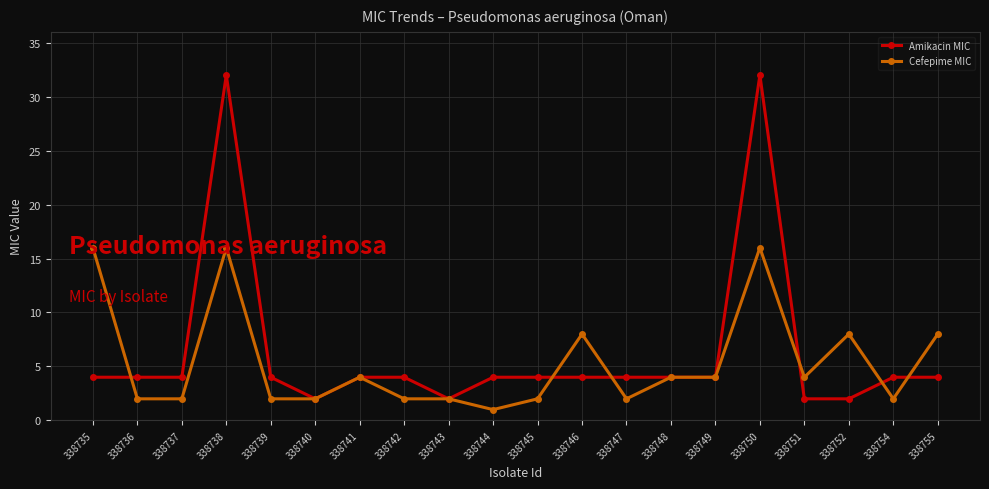

List the series in order of their peak value, highest first.

Amikacin MIC, Cefepime MIC